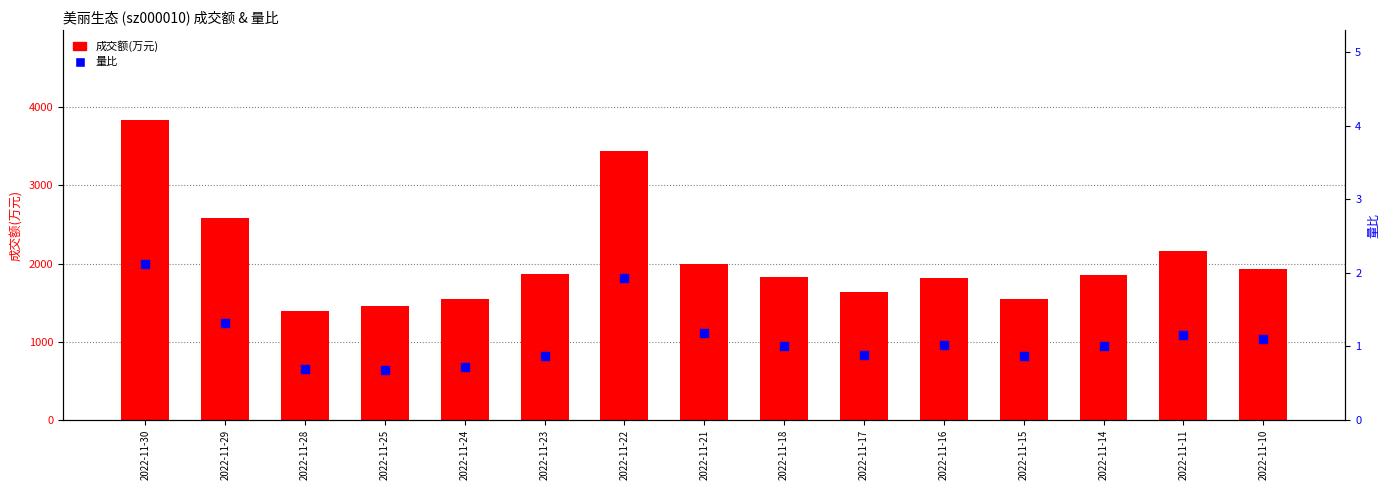

Which series has the largest Y range (max minus min)?

成交额(万元)